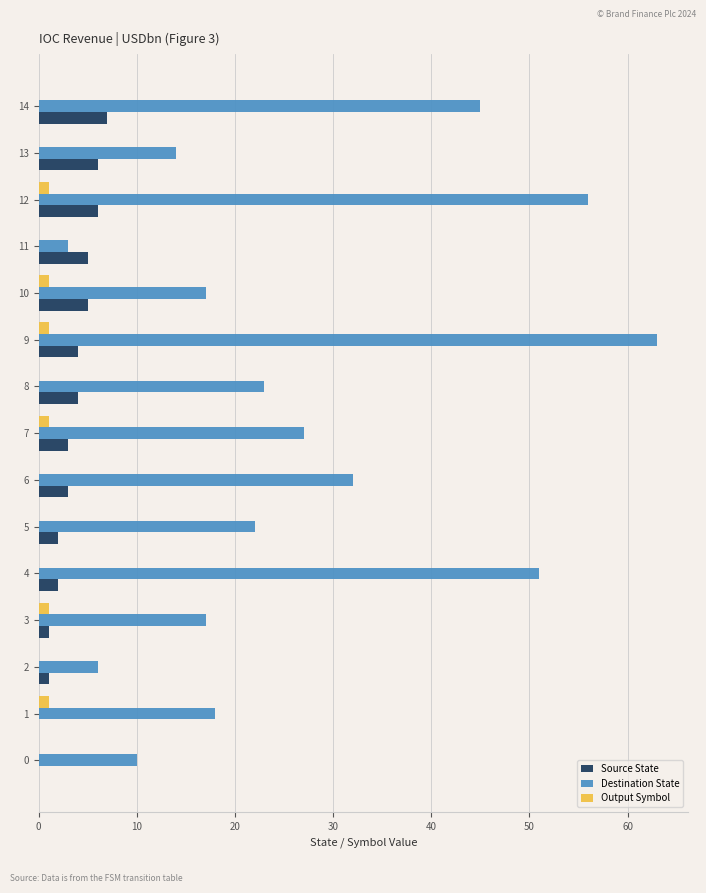

Read the Destination State value at 8.

23